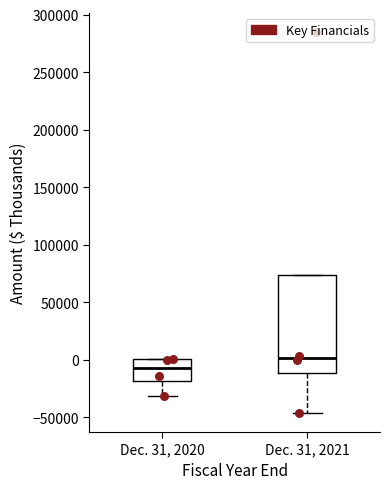

Reading left to right, transcribe this box plot: for each box, give where its median line is, the range the box spans, and where its two whiskers end, as read against the y-axis. The values are not printed on the chart, so give them approximately, as read against the axis.

Dec. 31, 2020: median -5000, box -20000 to 0, whiskers -30000 to 0
Dec. 31, 2021: median 0, box -10000 to 75000, whiskers -45000 to 75000